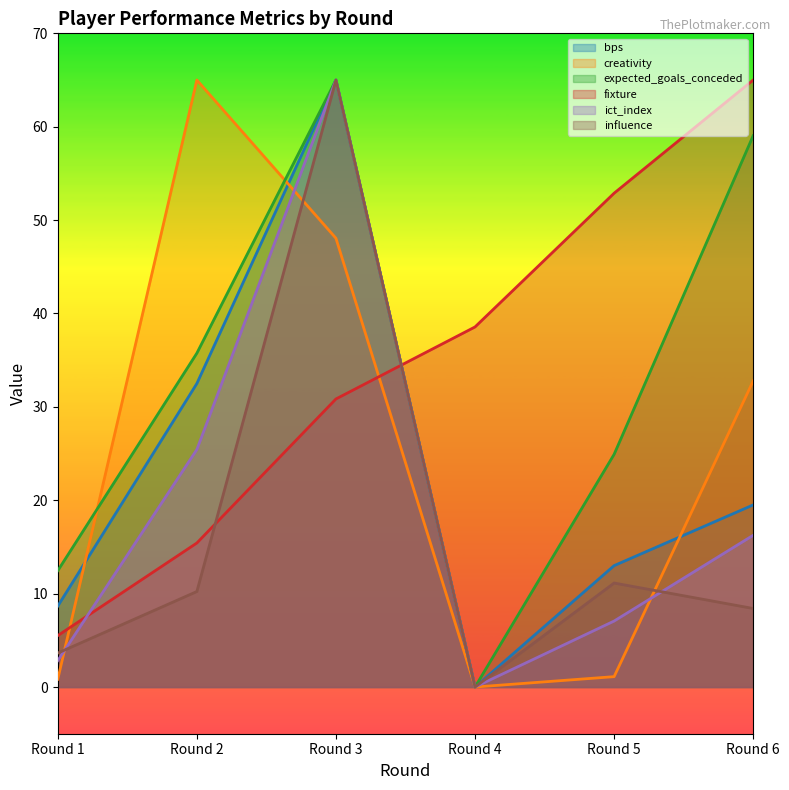

What are all the series names shown in the legend?

bps, creativity, expected_goals_conceded, fixture, ict_index, influence